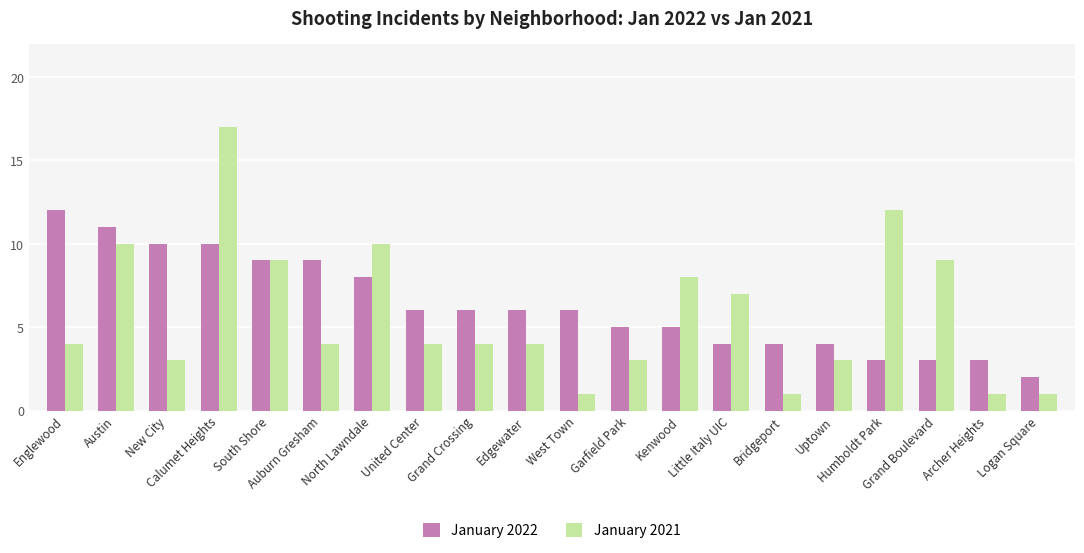

Count the number of data series in this chart.

2